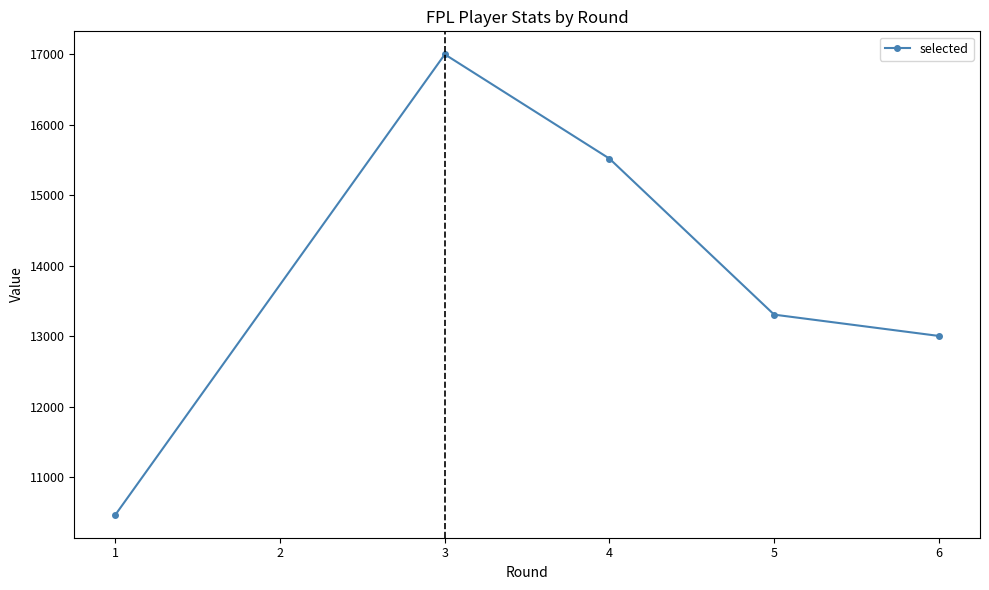

What is the sum of the values at 3 and 4?

32511